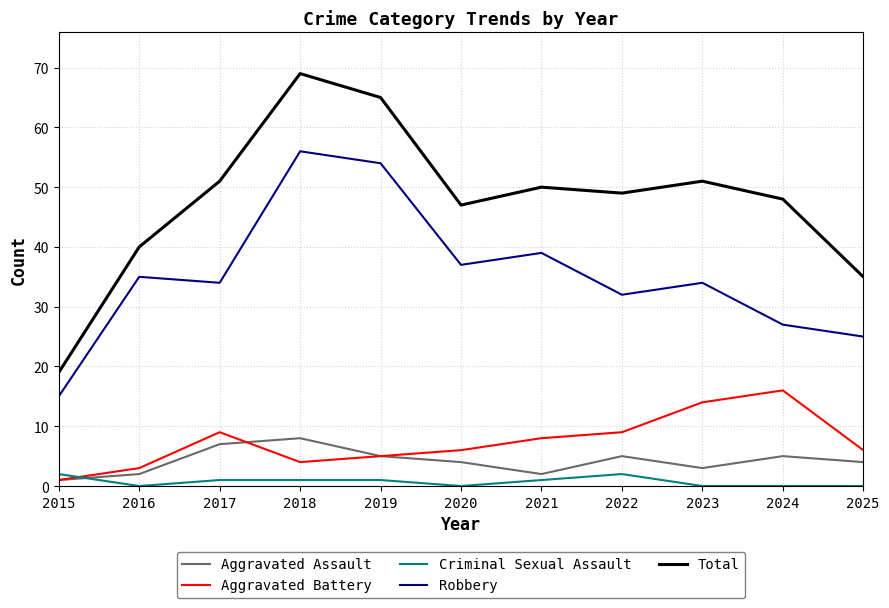

Where is the first local maximum for Total?

2018